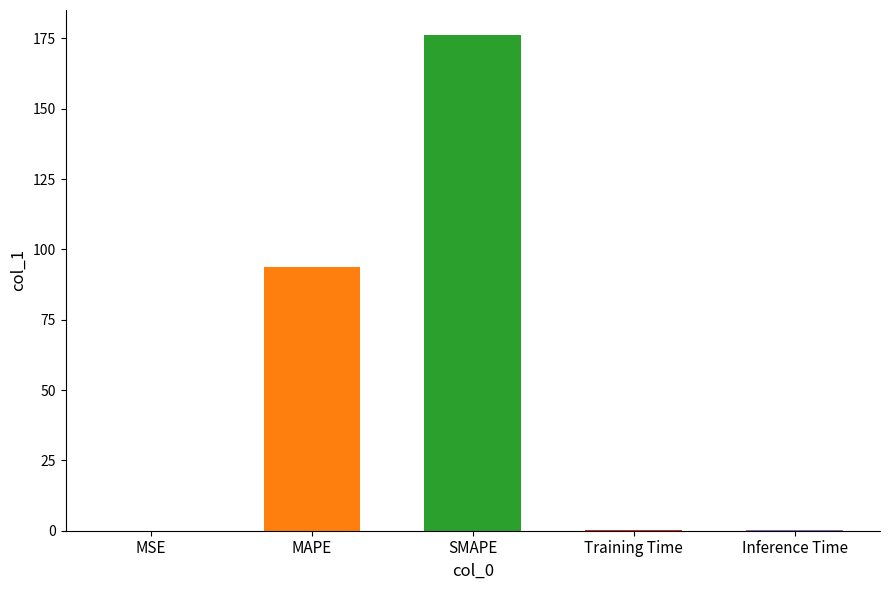

What is the sum of all values?

270.3